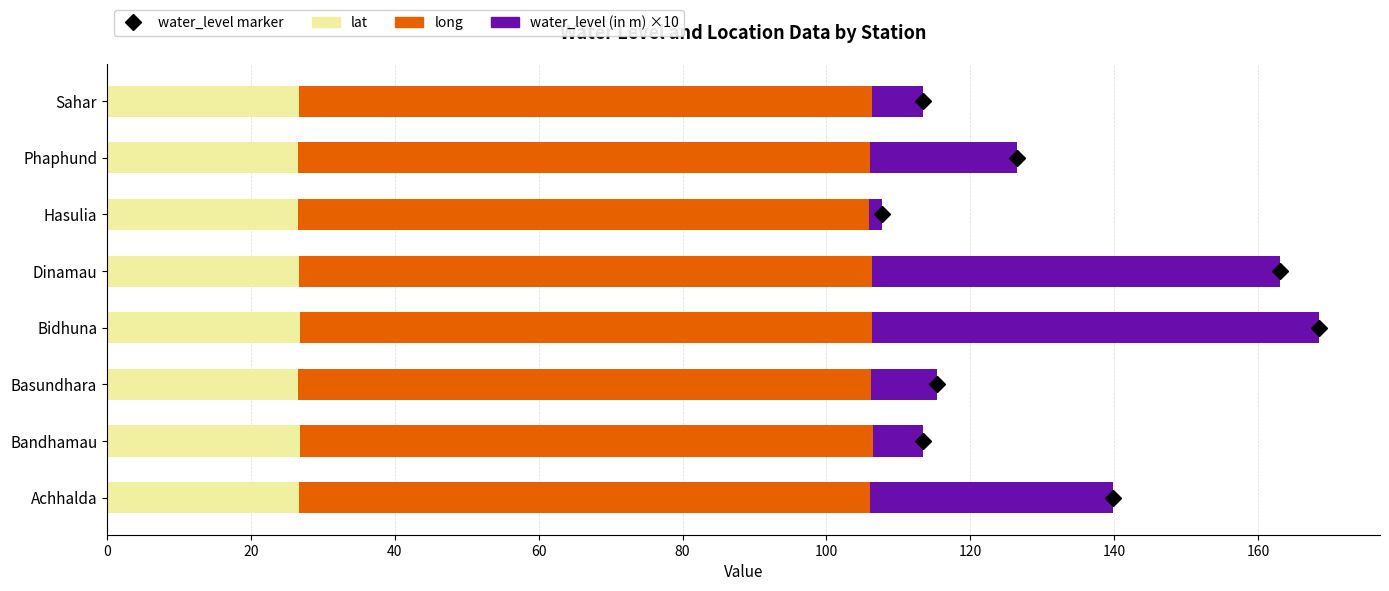

What is the total value across all series at Dinamau?

163.1